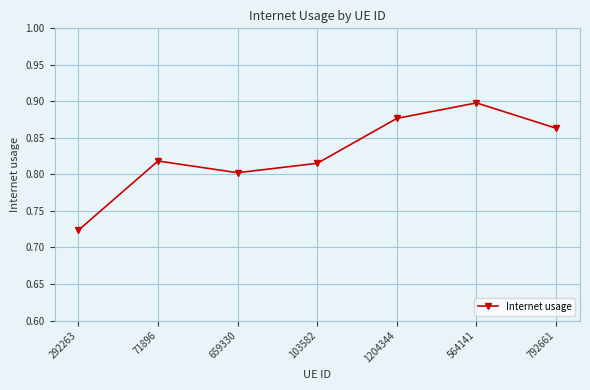

What is the sum of the values at 103582 and 292263?

1.5